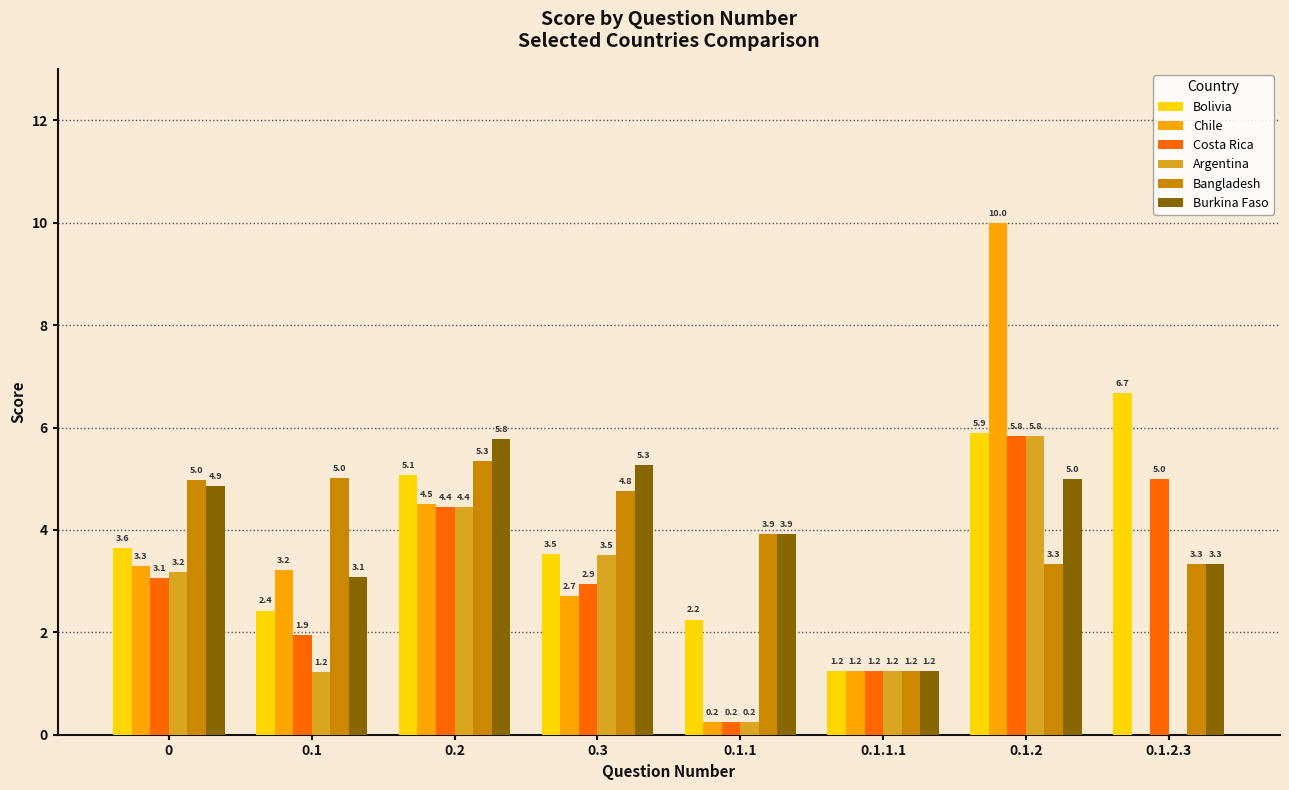

Is the value of Burkina Faso at 0.3 greater than the value of Argentina at 0.1.2.3?

Yes